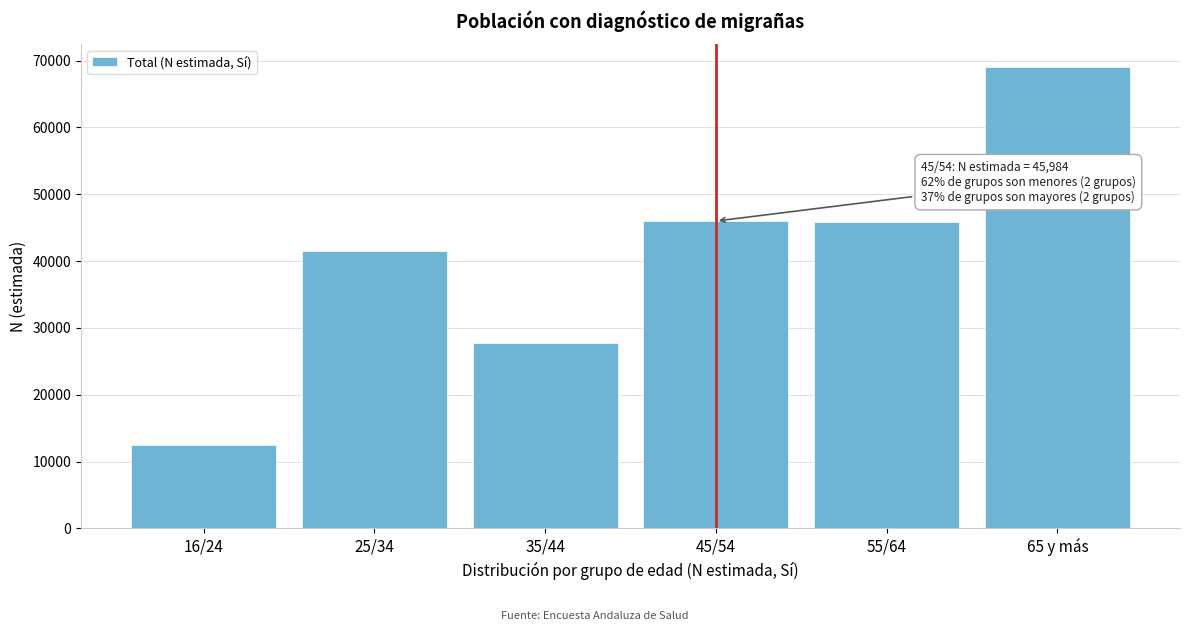

Read the value at 25/34.

41557